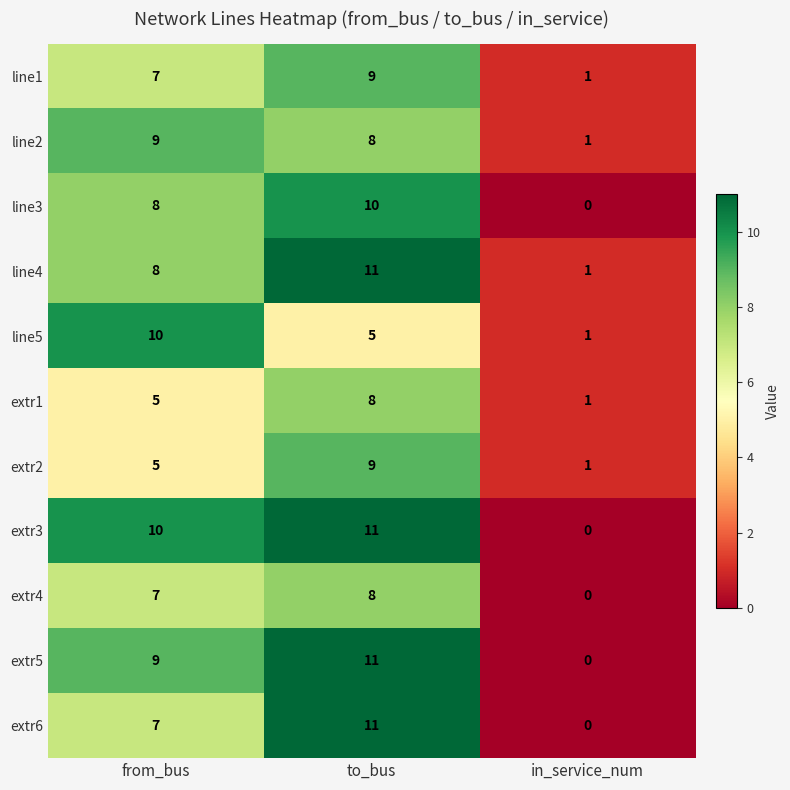

Between from_bus and to_bus, which series saw the biggest shift?

line5